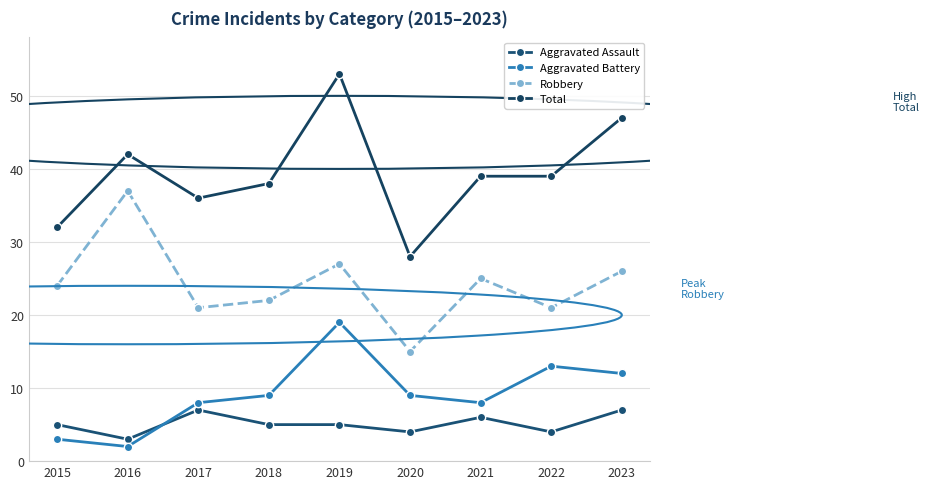

What are all the series names shown in the legend?

Aggravated Assault, Aggravated Battery, Robbery, Total